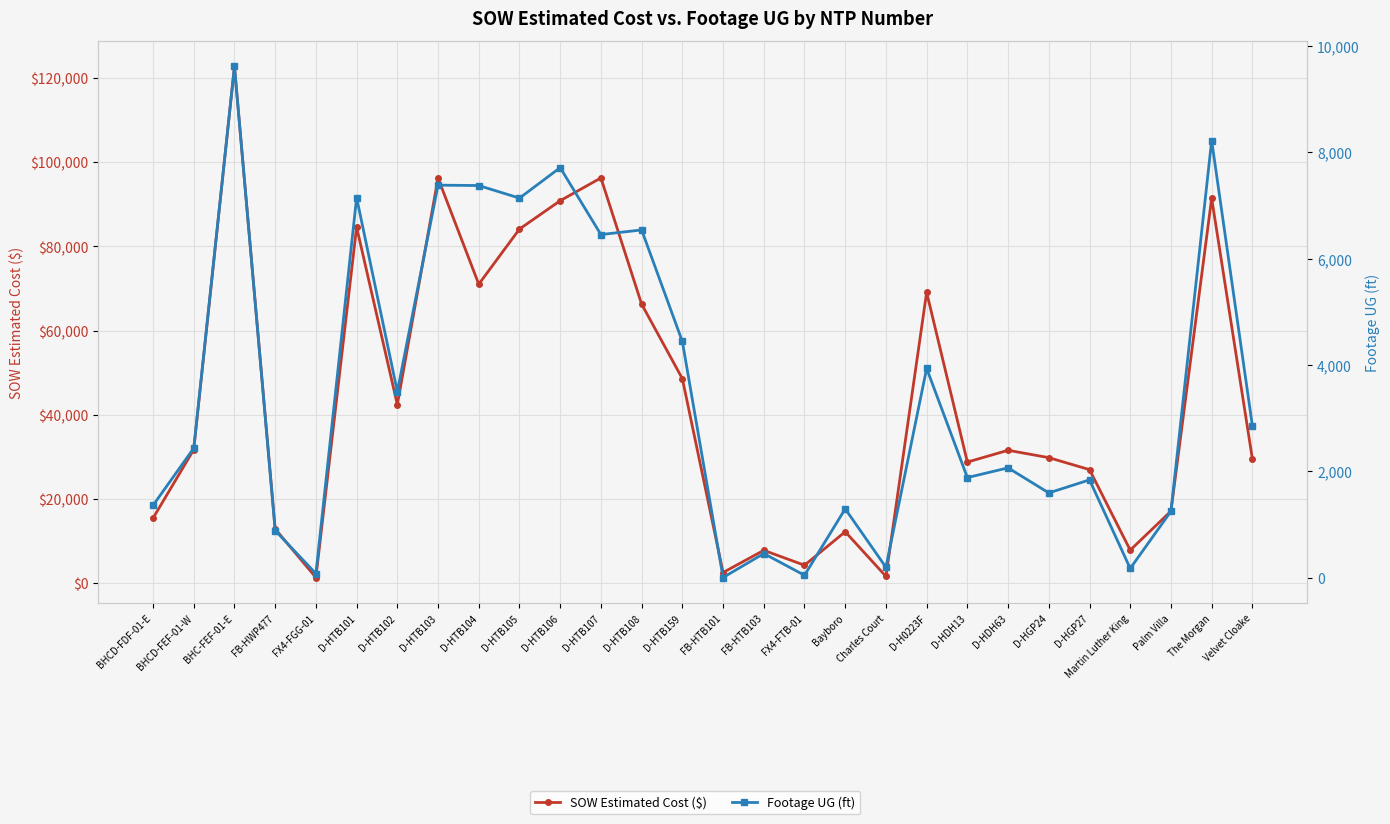

List the series in order of their peak value, highest first.

SOW Estimated Cost ($), Footage UG (ft)